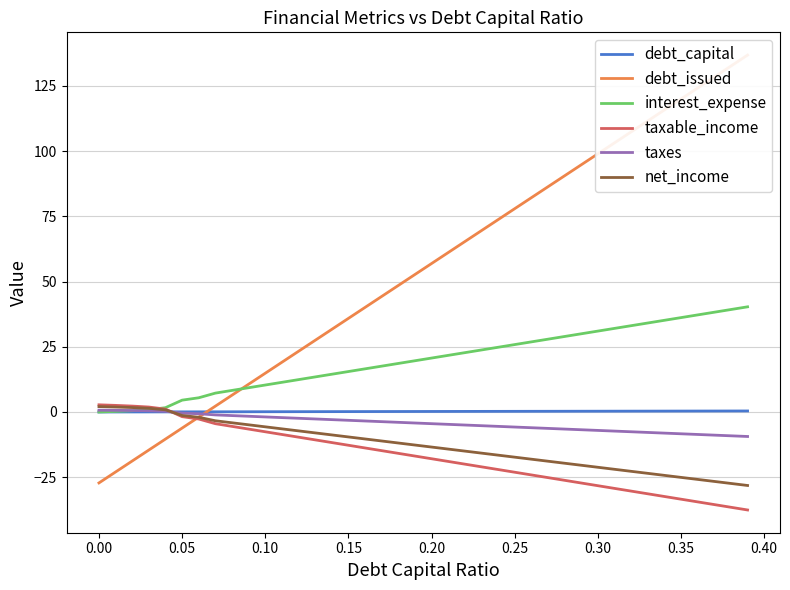

After their last crossing, which series has the higher values: interest_expense or taxable_income?

interest_expense